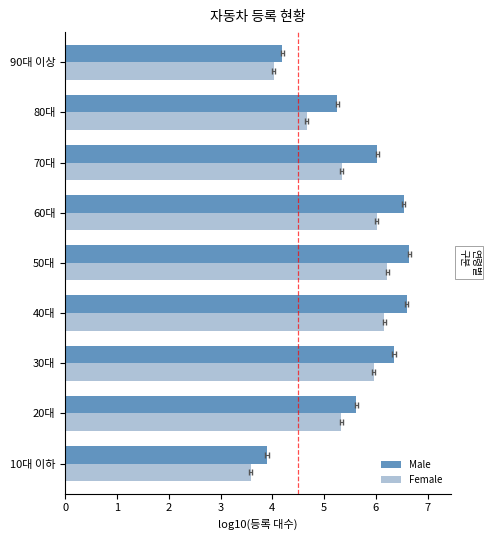

List the series in order of their peak value, highest first.

Male, Female